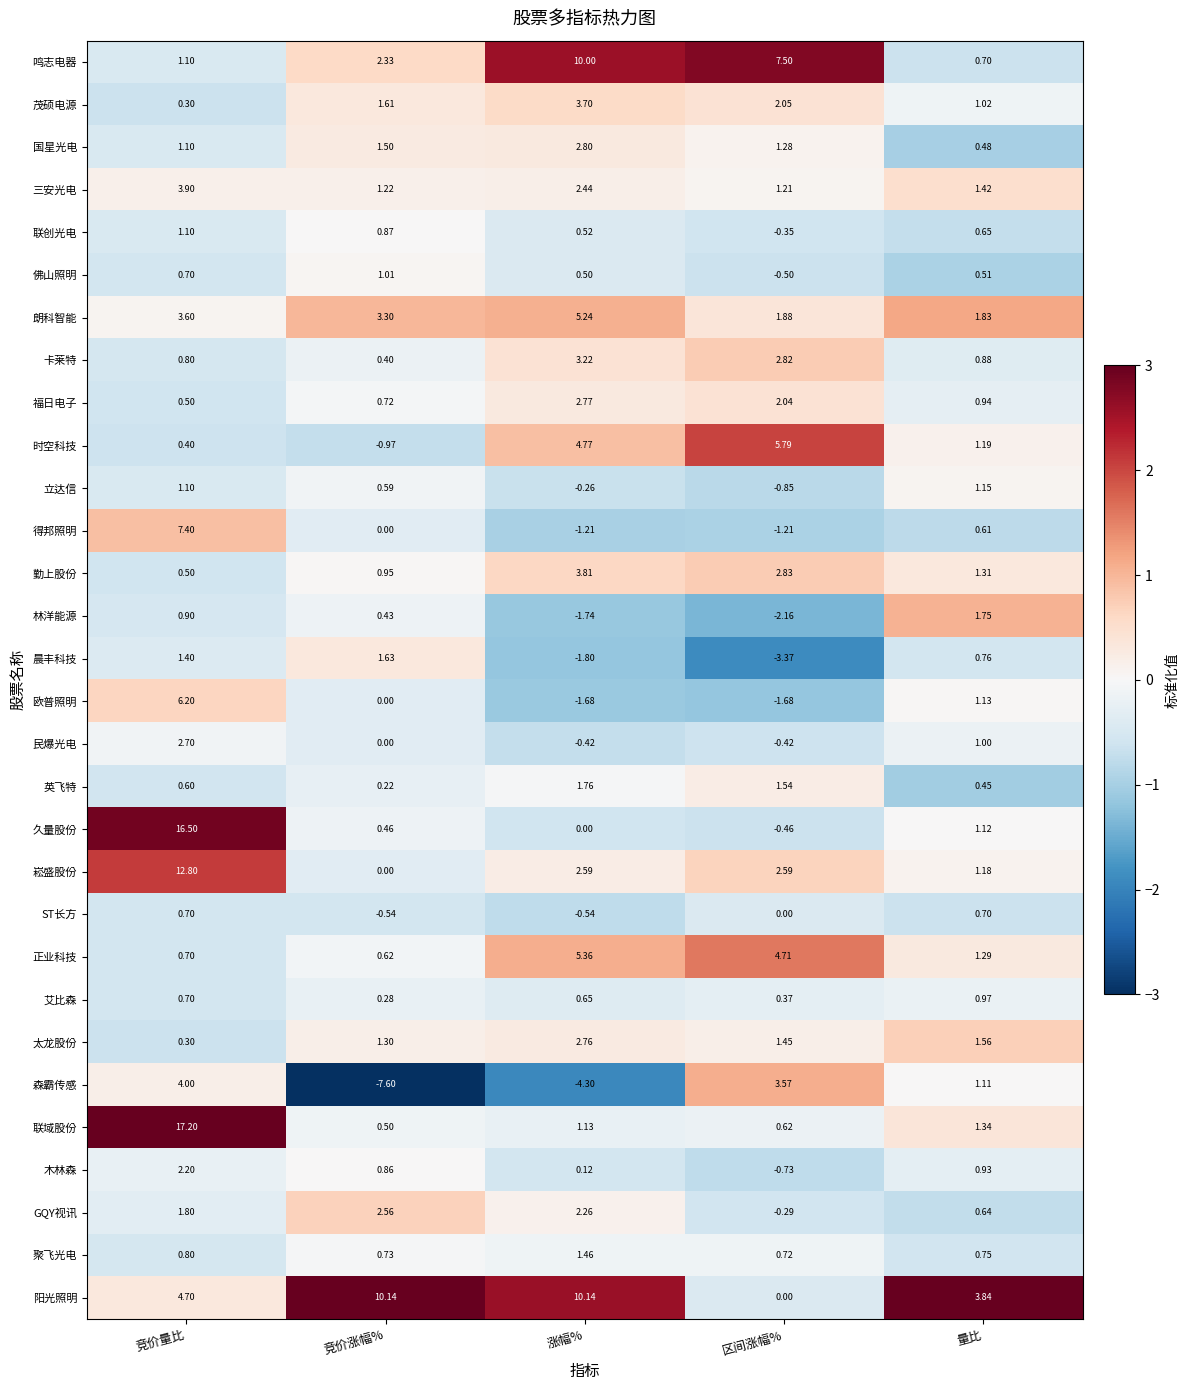

Which series has the widest spread of values?

久量股份